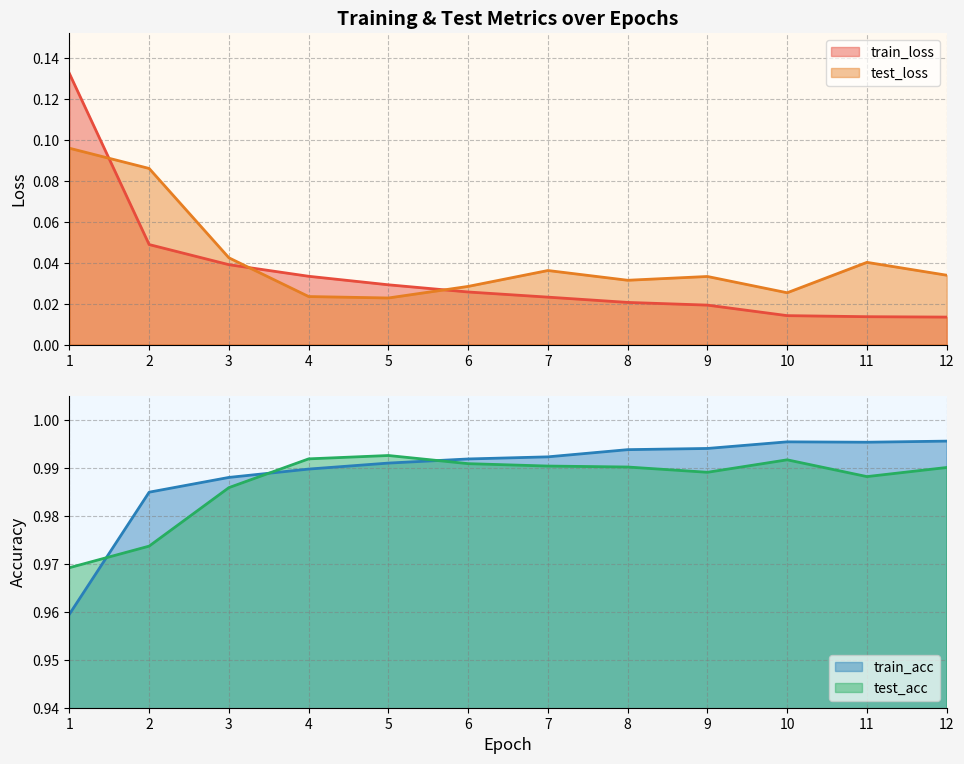

Reading right to left, what are all the values shown in this chart?

train_loss: 12=0.0	11=0.0	10=0.0	9=0.0	8=0.0	7=0.0	6=0.0	5=0.0	4=0.0	3=0.0	2=0.0	1=0.1
test_loss: 12=0.0	11=0.0	10=0.0	9=0.0	8=0.0	7=0.0	6=0.0	5=0.0	4=0.0	3=0.0	2=0.1	1=0.1
train_acc: 12=1.0	11=1.0	10=1.0	9=1.0	8=1.0	7=1.0	6=1.0	5=1.0	4=1.0	3=1.0	2=1.0	1=1.0
test_acc: 12=1.0	11=1.0	10=1.0	9=1.0	8=1.0	7=1.0	6=1.0	5=1.0	4=1.0	3=1.0	2=1.0	1=1.0